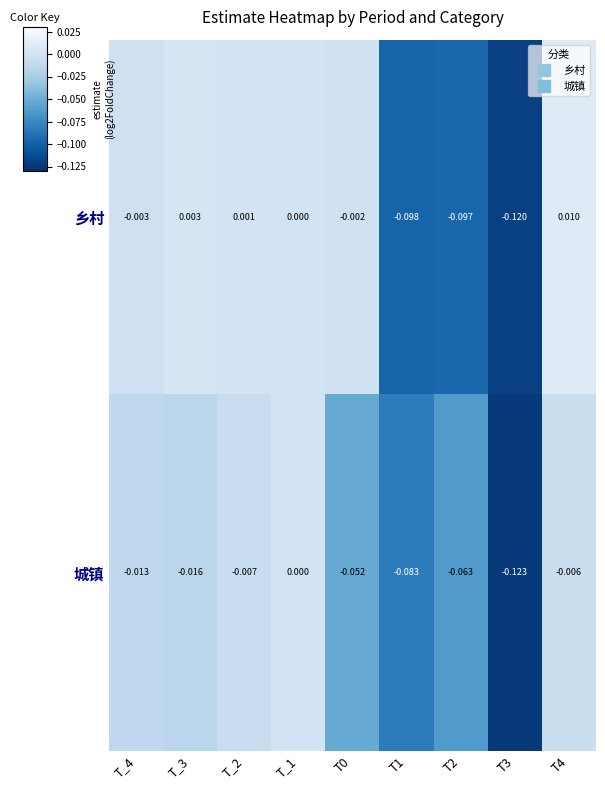

Between T_3 and T2, which series saw the biggest shift?

乡村